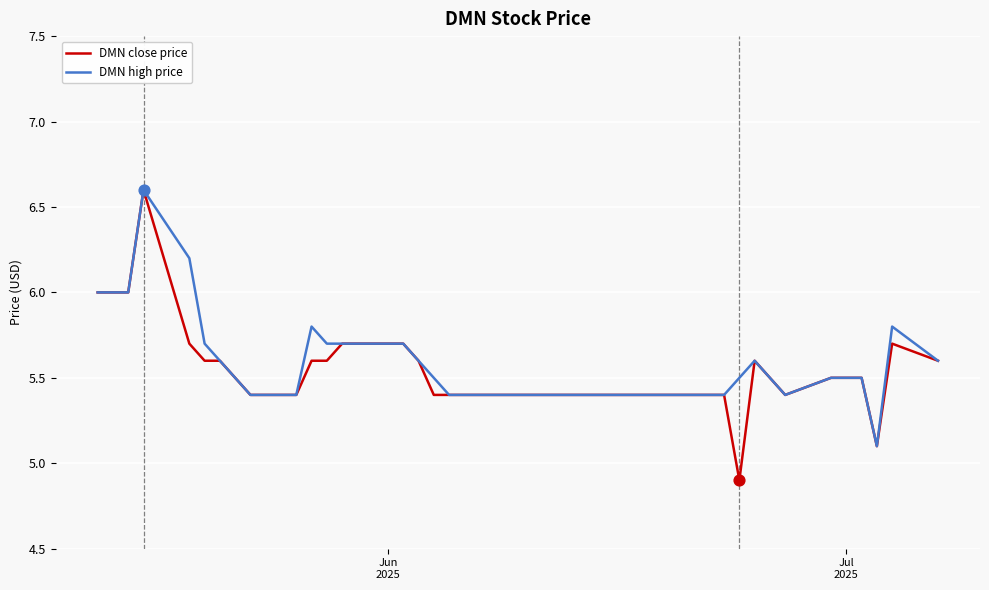

Which series has the largest total across all categories?

DMN high price